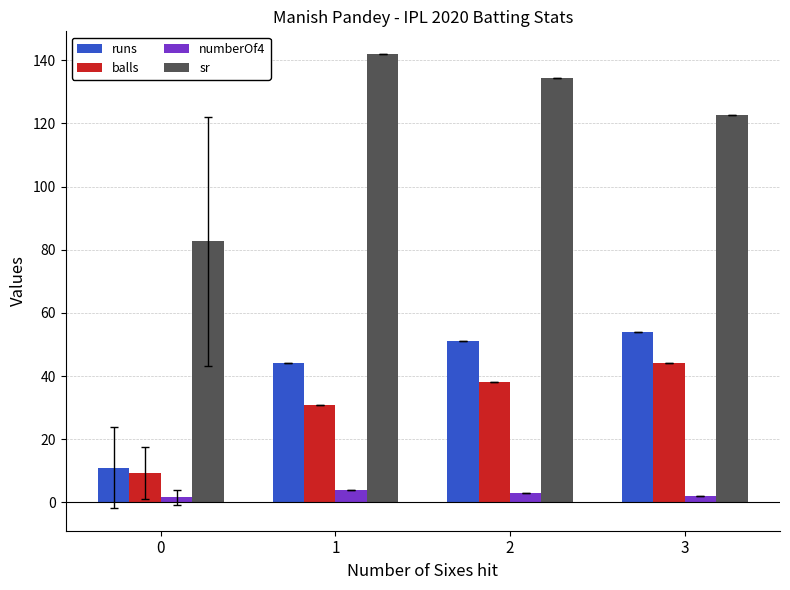

What is the value of the balls bar at the 4th from the left?

44.0